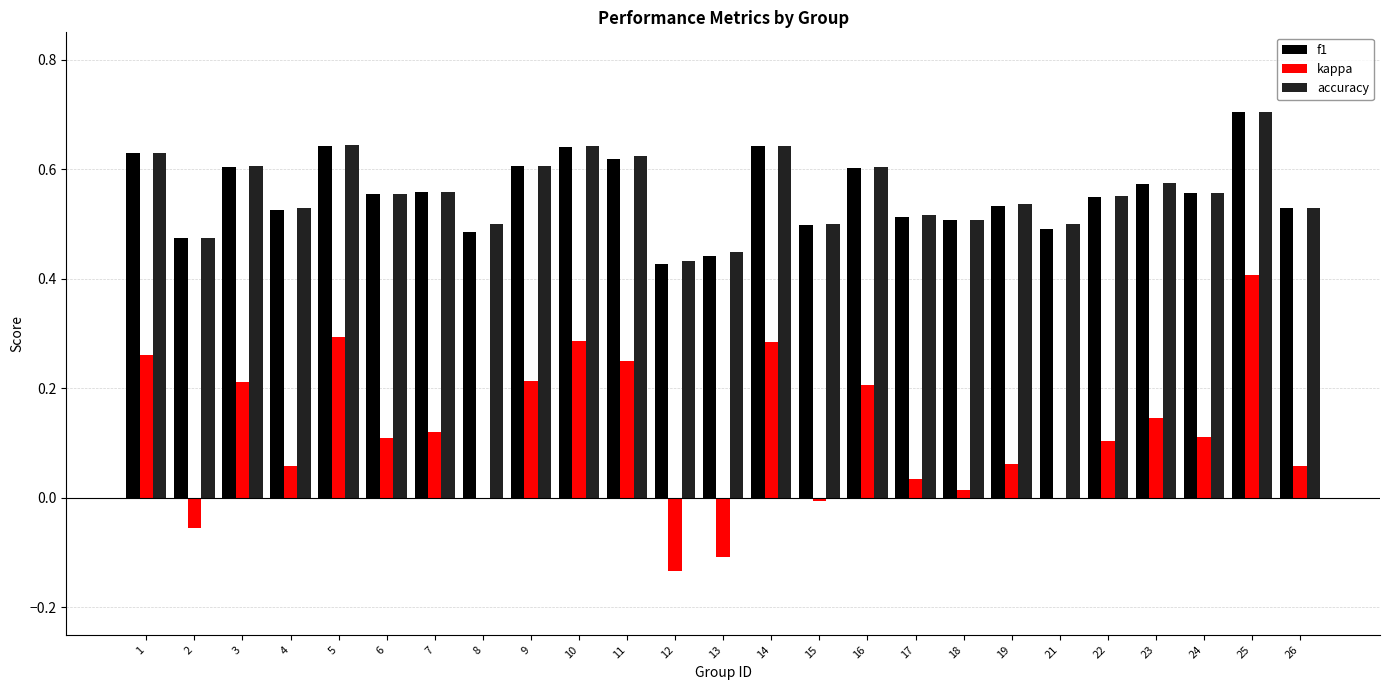

At which category is the sum across all series the highest?

25